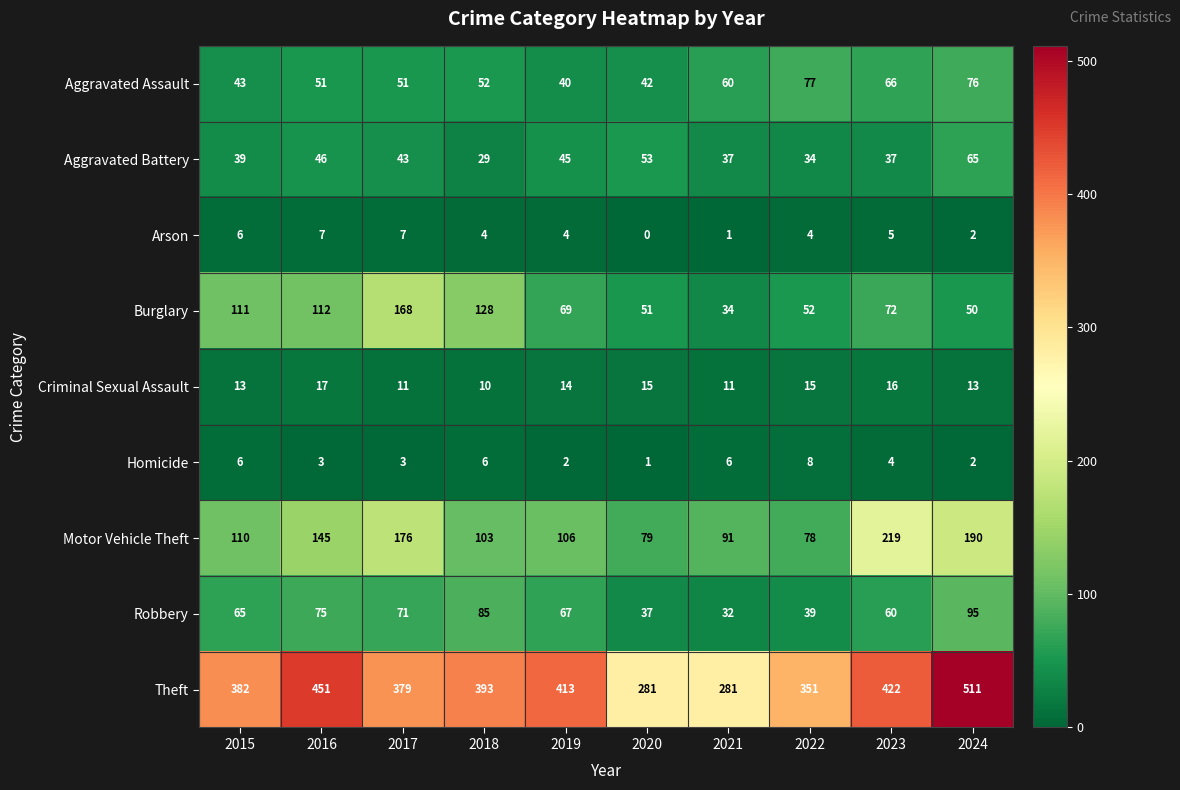

The Robbery series shows 95 at 2024. True or false?

True